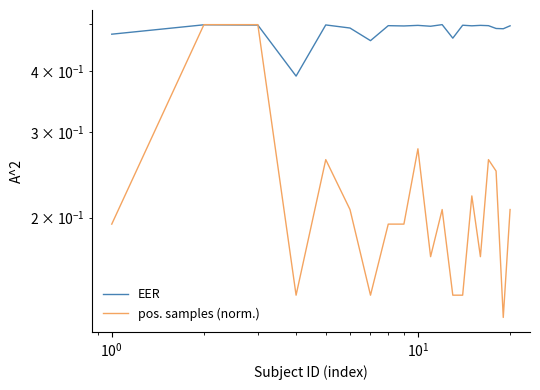

After their last crossing, which series has the higher values: pos. samples (norm.) or EER?

EER